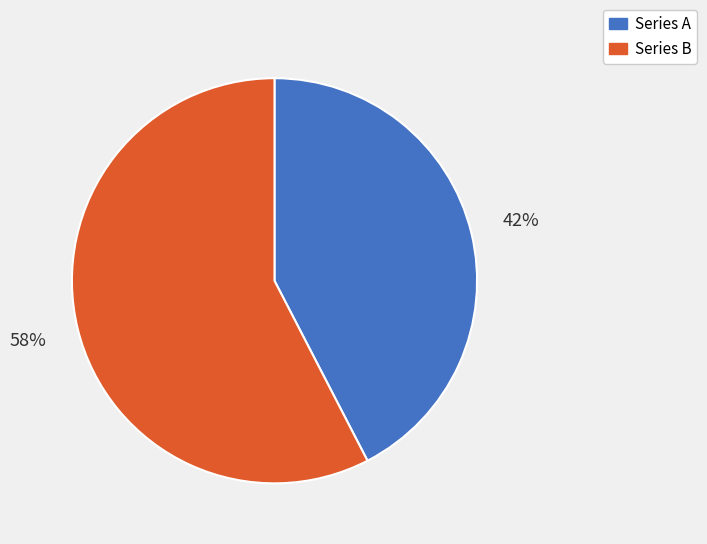

To the nearest percent, what is the combined percentage of Series B and Series A?

100%